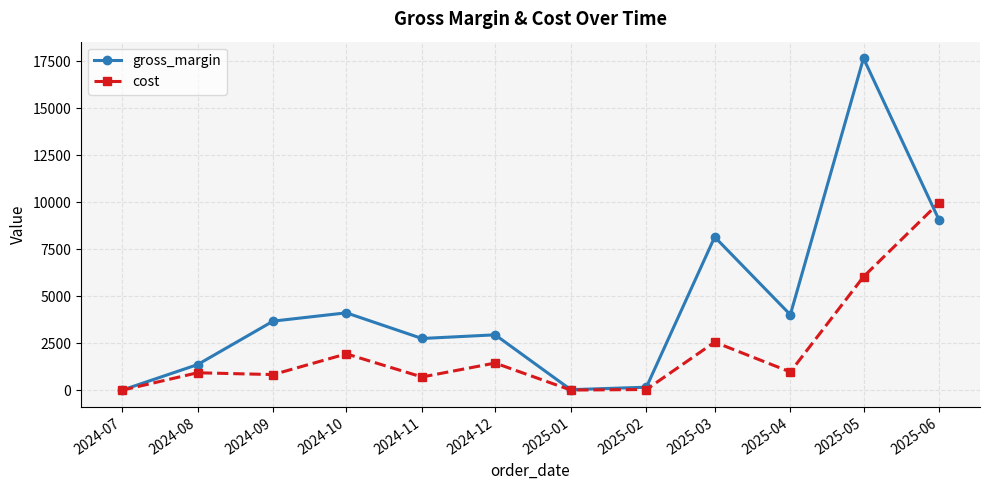

What are all the series names shown in the legend?

gross_margin, cost